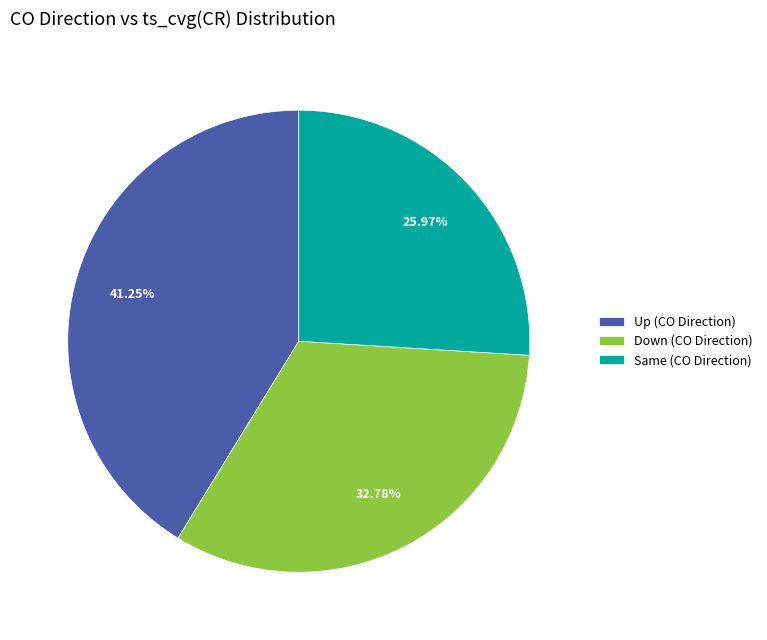

How many slices are in this pie chart?

3